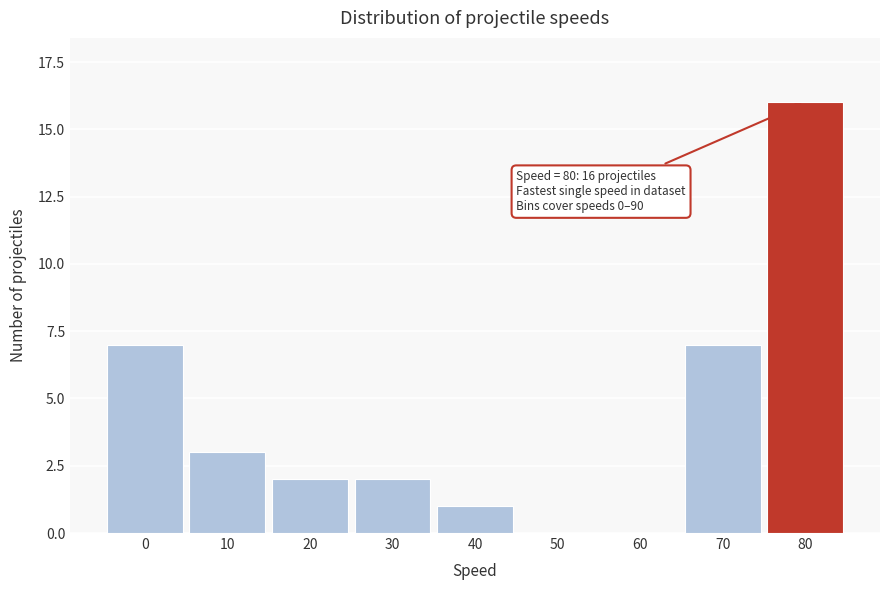

Reading left to right, what are all the values shown in this chart?

0=7	10=3	20=2	30=2	40=1	50=0	60=0	70=7	80=16